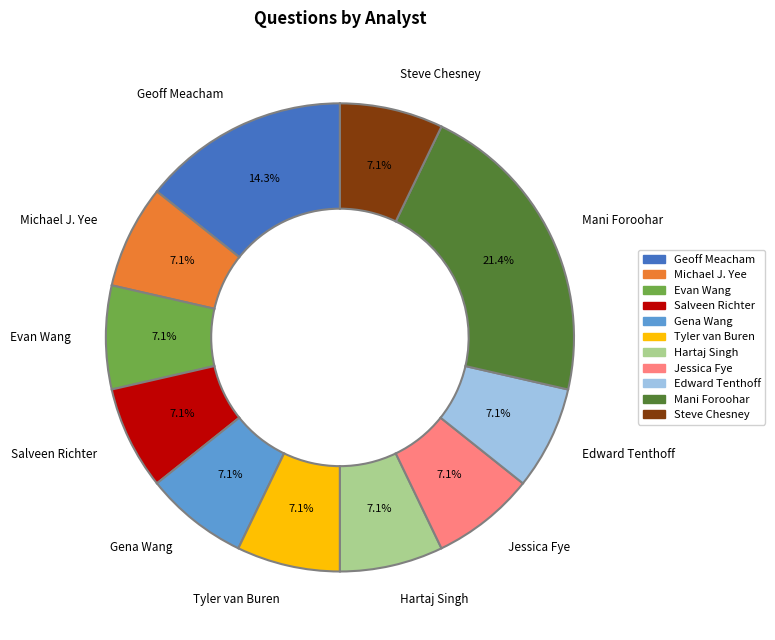

Count the number of slices in the pie.

11